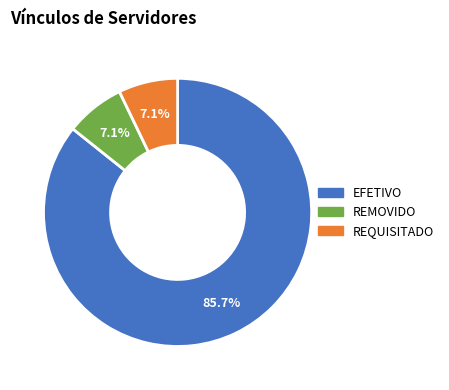

Count the number of slices in the pie.

3